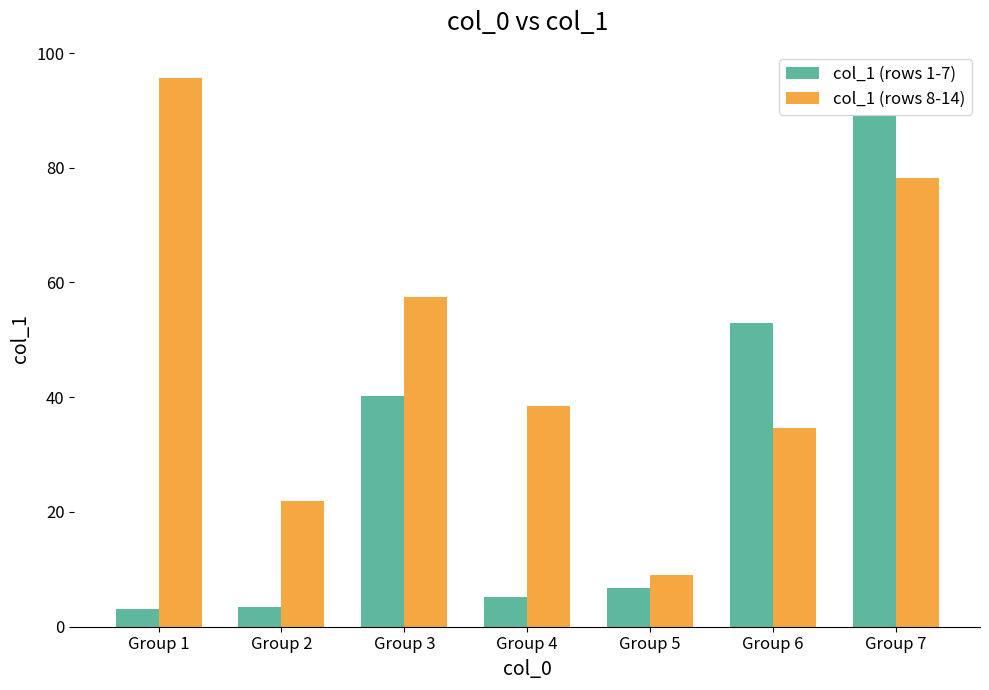

Are the bars grouped side by side (vs. stacked)?

Yes